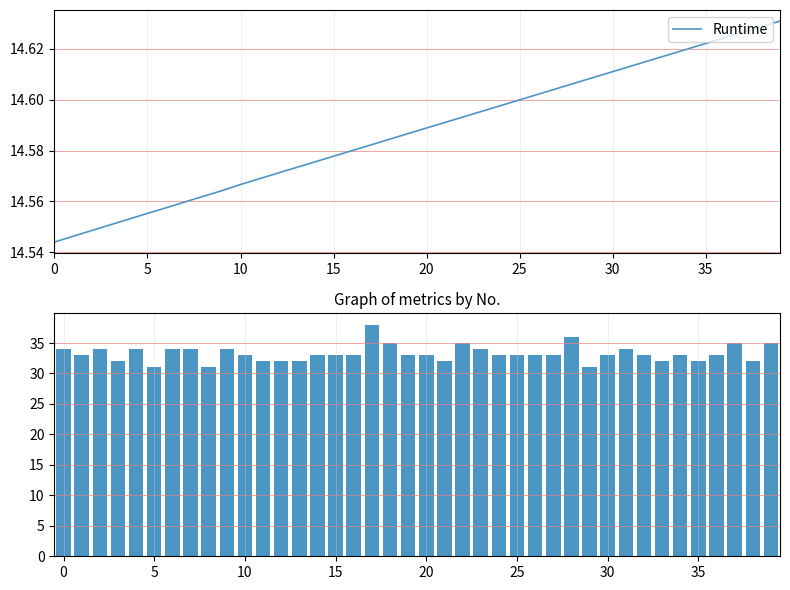

True or false: No. Wrong Cases has a value of 33.0 at 36.

True